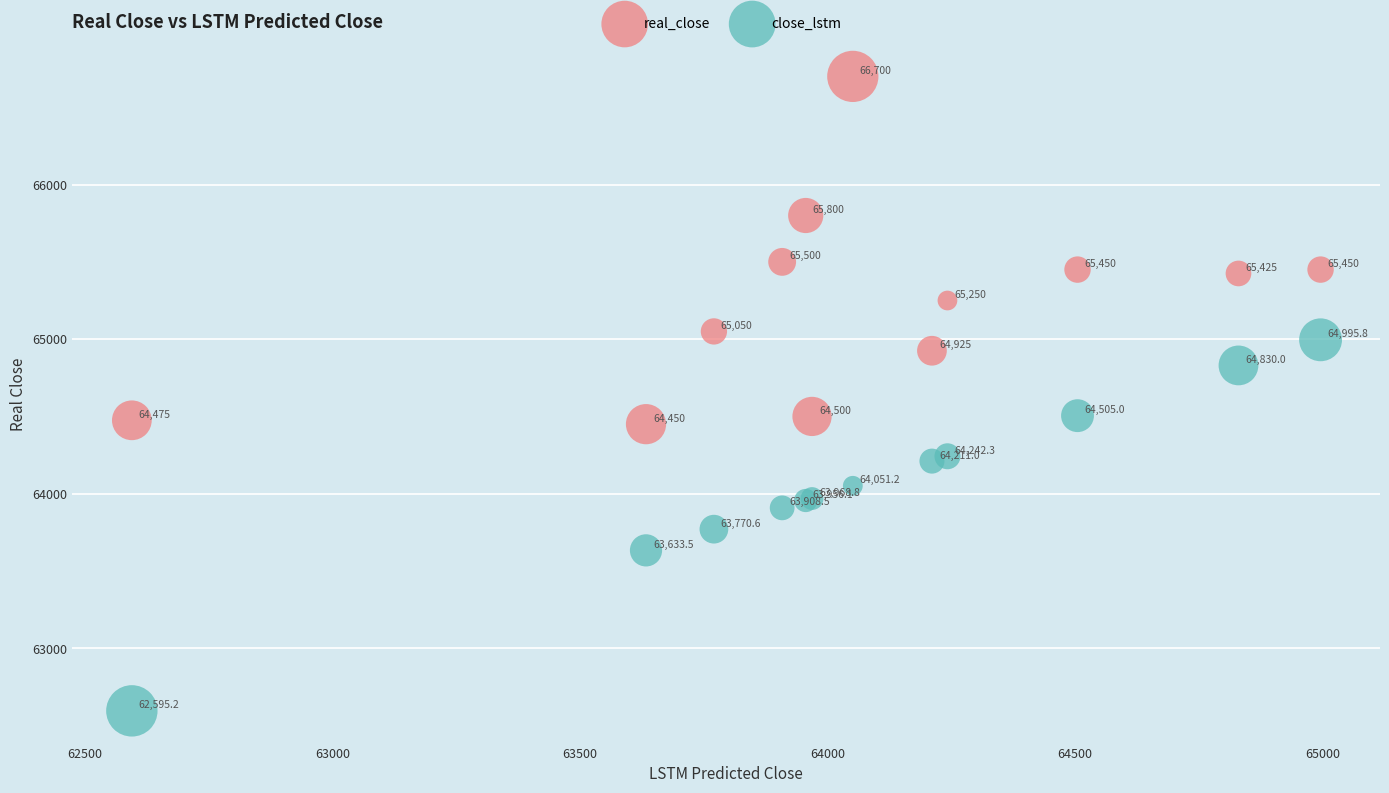

Which series contains the lowest Y value?

close_lstm